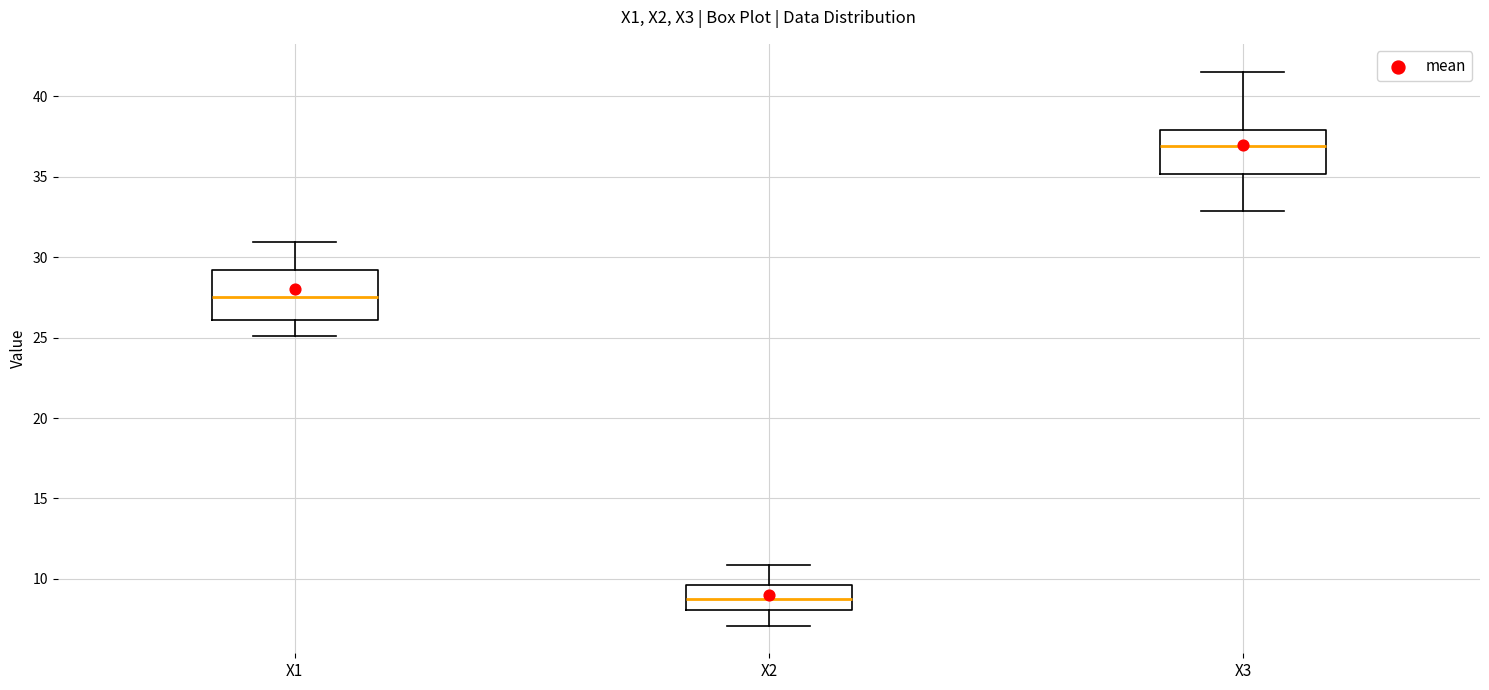

Reading left to right, read every box against the y-axis: the position of its median line, the range the box covers, and the ends of its whiskers. The values are not printed on the chart, so give them approximately, as read against the axis.

X1: median 27.5, box 26.0 to 29.0, whiskers 25.0 to 31.0
X2: median 9.0, box 8.0 to 9.5, whiskers 7.0 to 11.0
X3: median 37.0, box 35.0 to 38.0, whiskers 33.0 to 41.5